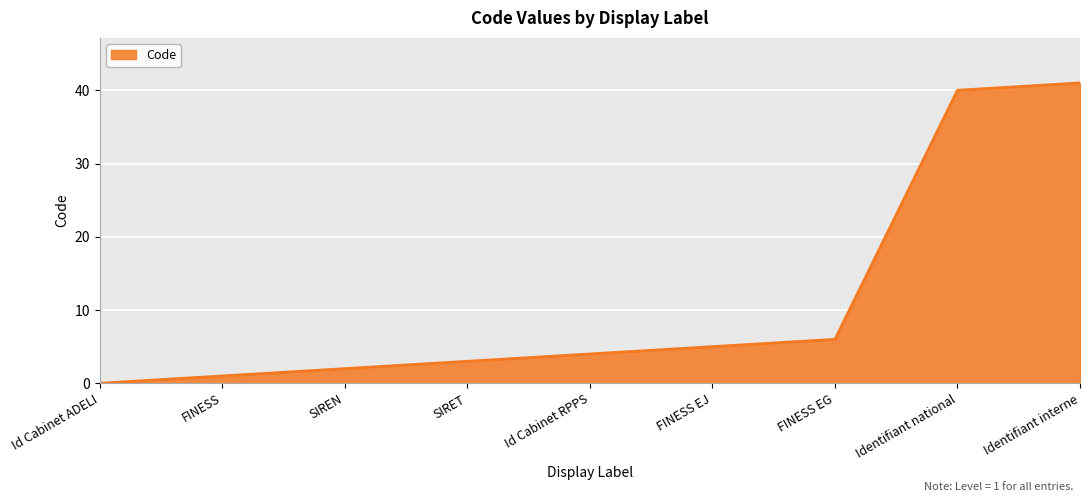

What is the change in value from Id Cabinet ADELI to SIRET?

+3